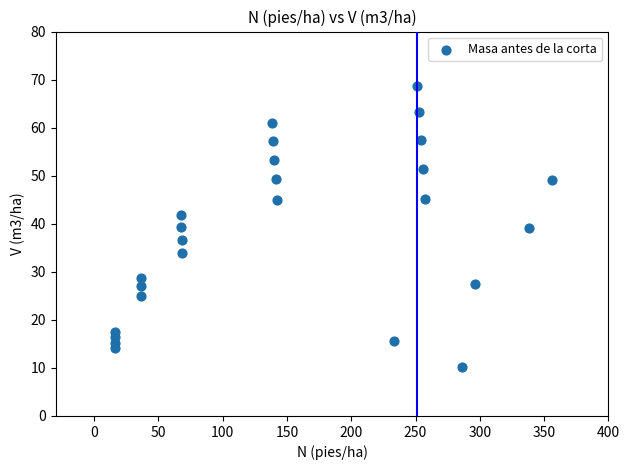

What is the range of X values (max minus min)?

340.0